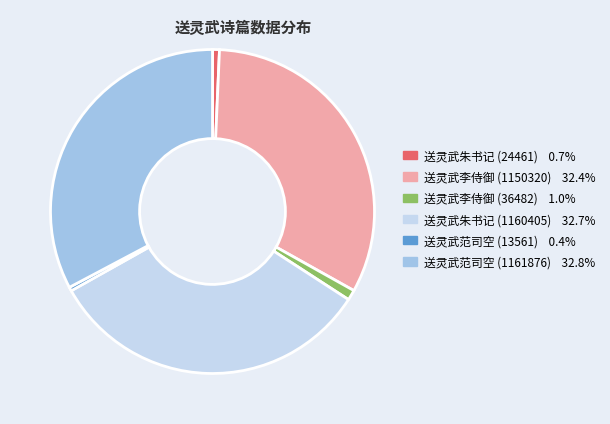

Is the sum of 送灵武李侍御 (36482) 1.0% and 送灵武范司空 (1161876) 32.8% greater than half?

No